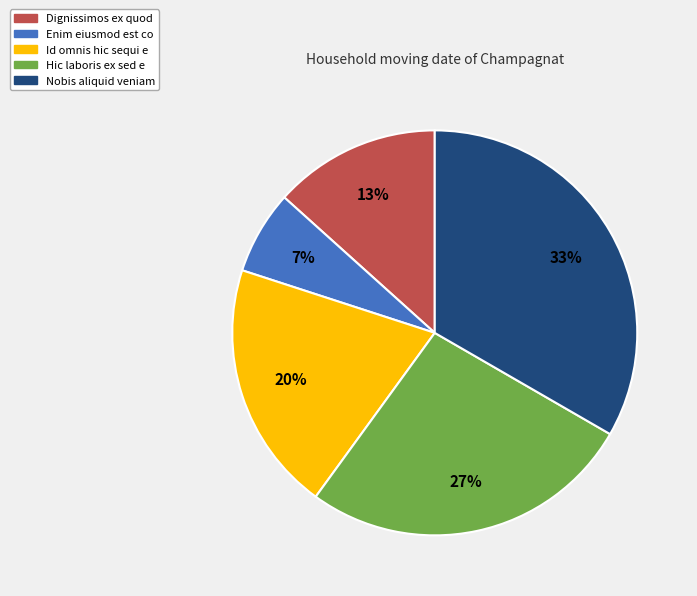

To the nearest percent, what is the average slice percentage?

20%